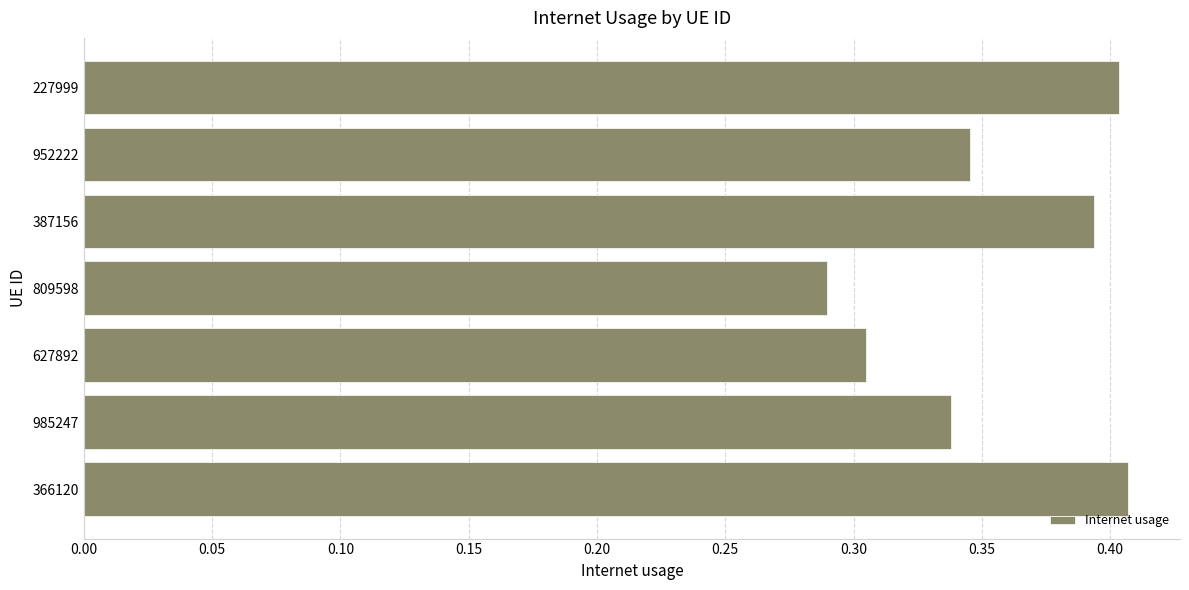

What is the sum of all values?

2.5